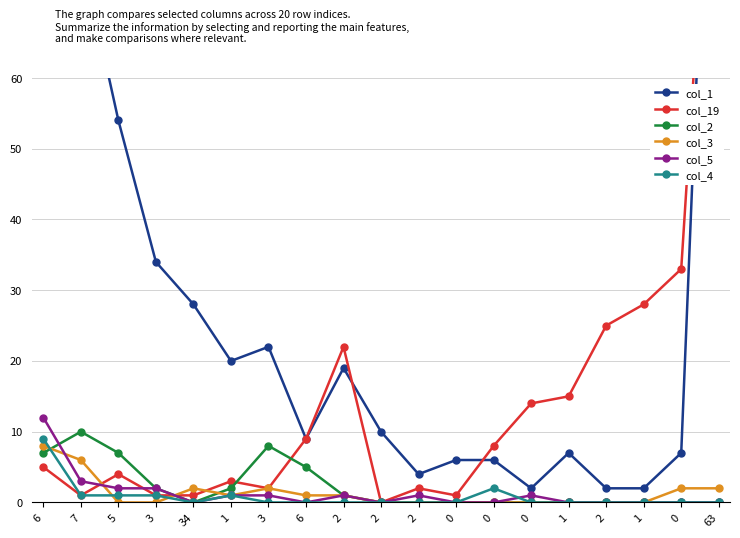

How many categories are shown in the chart?

19